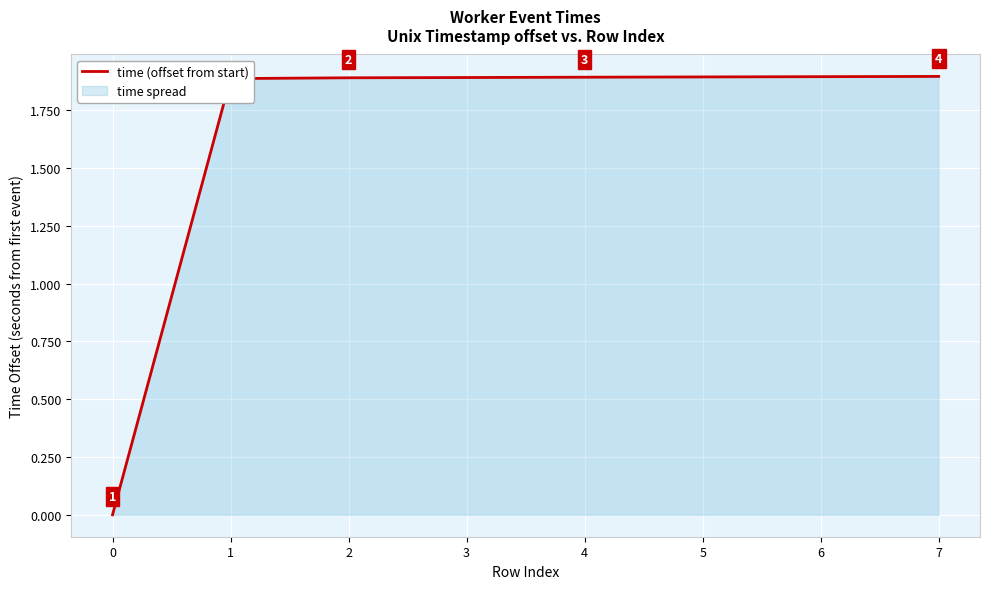

Reading left to right, transcribe all the data shown in this chart.

0.0	1.9	1.9	1.9	1.9	1.9	1.9	1.9